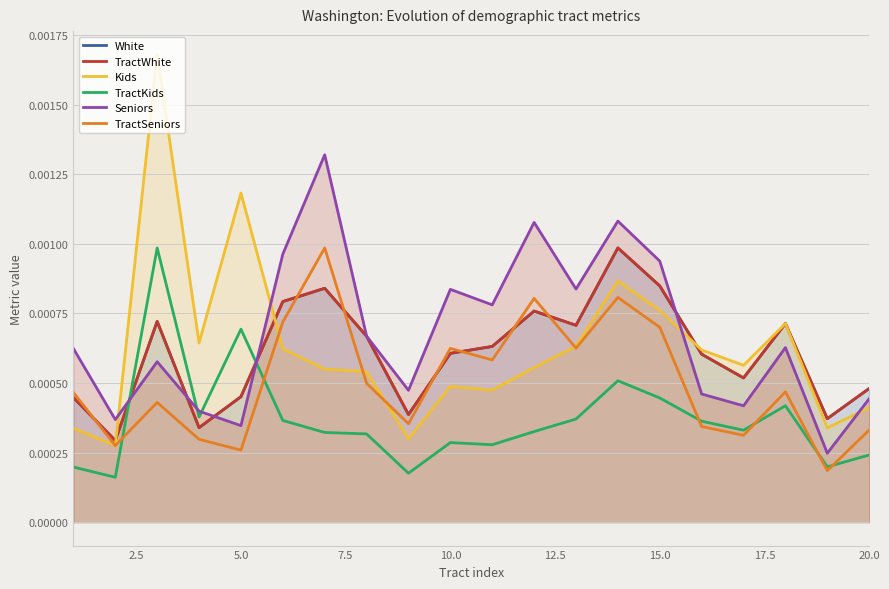

In Kids, how many points are higher than both neighbors (excluding endpoints)?

5